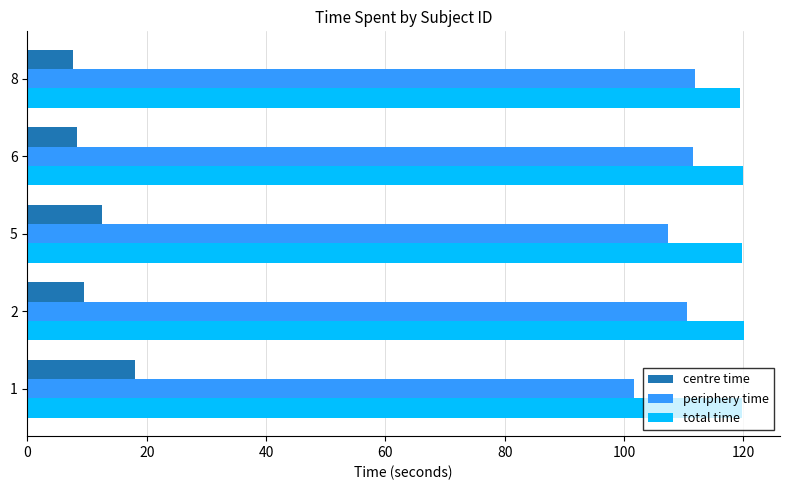

What is the smallest value displayed?

7.6